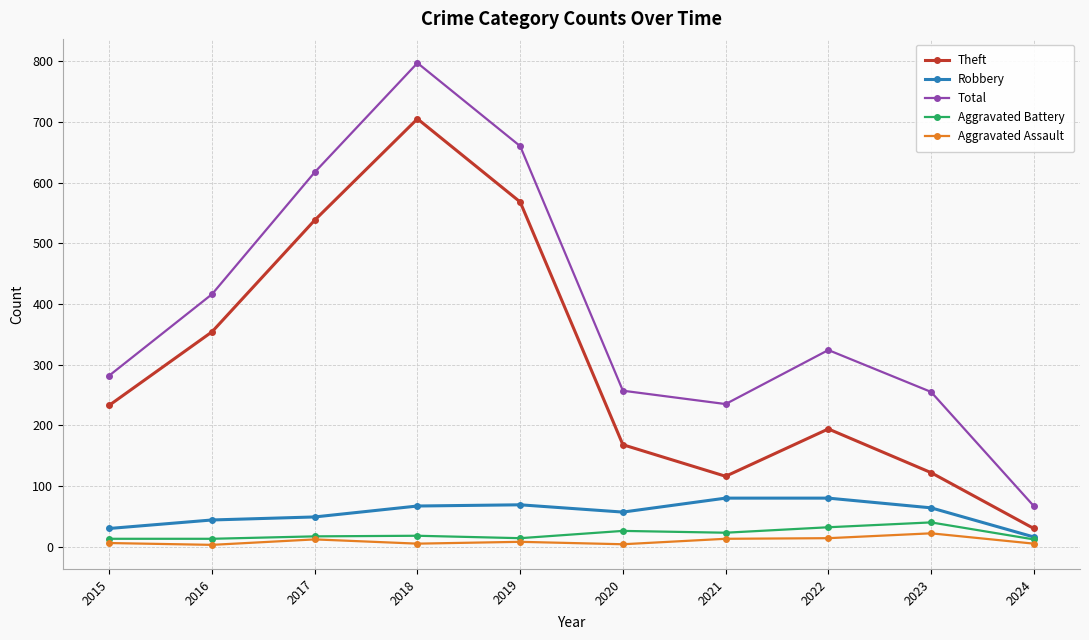

List the series in order of their peak value, lowest first.

Aggravated Assault, Aggravated Battery, Robbery, Theft, Total